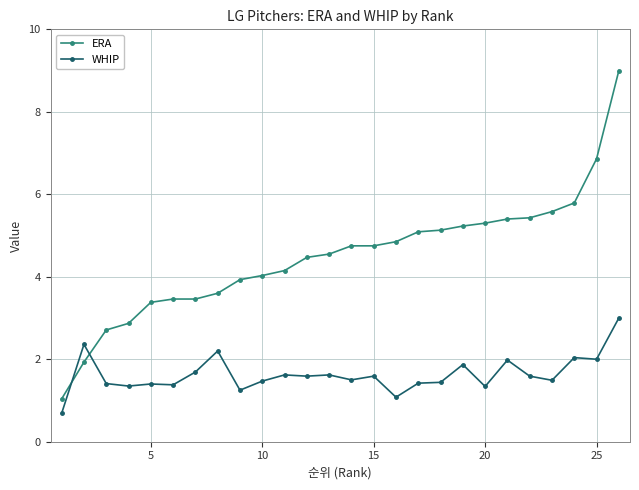

What is the highest value of the ERA series?

9.0